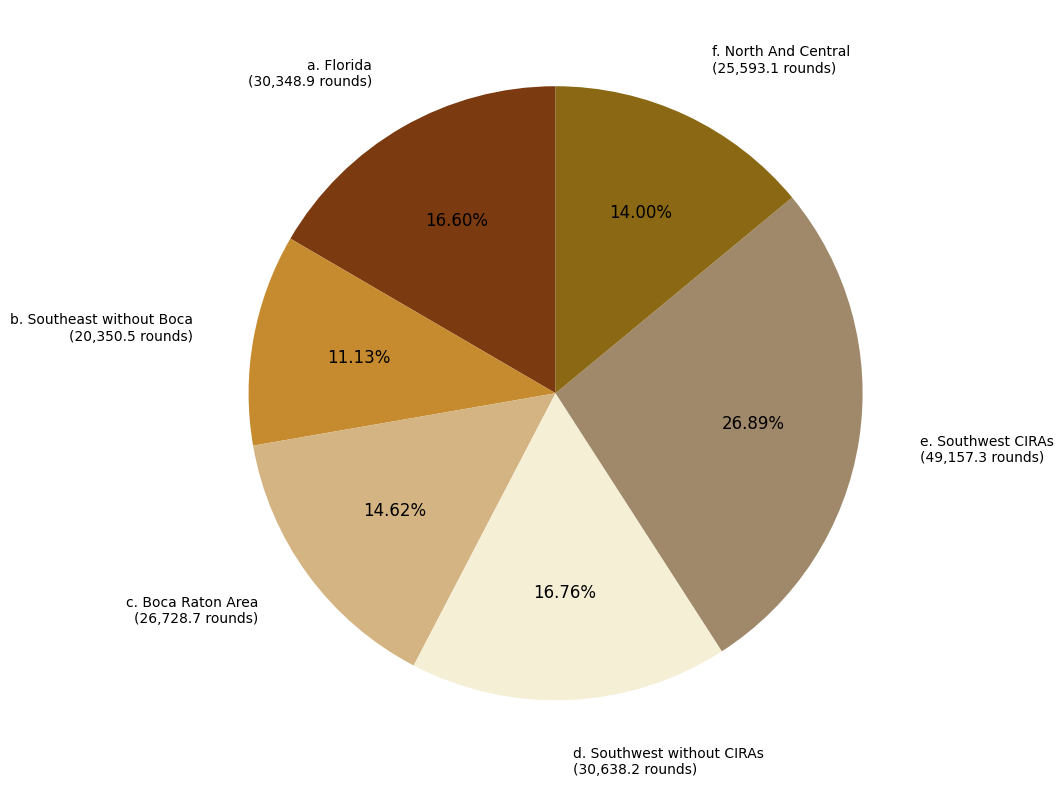

Is there a majority slice in this chart?

No